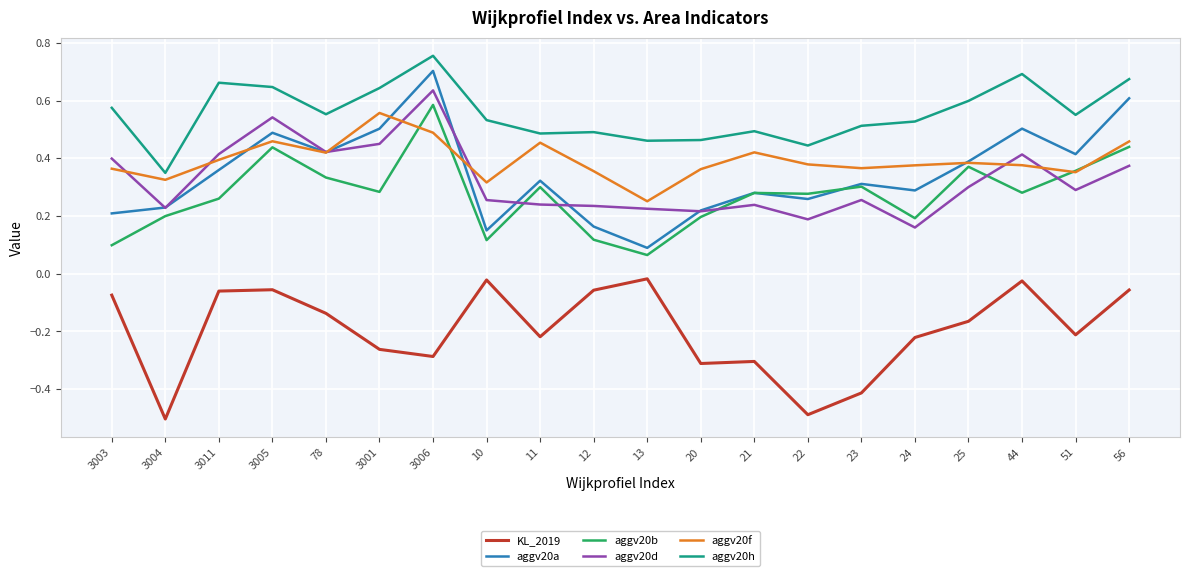

At which label is aggv20a closest to 0?

13